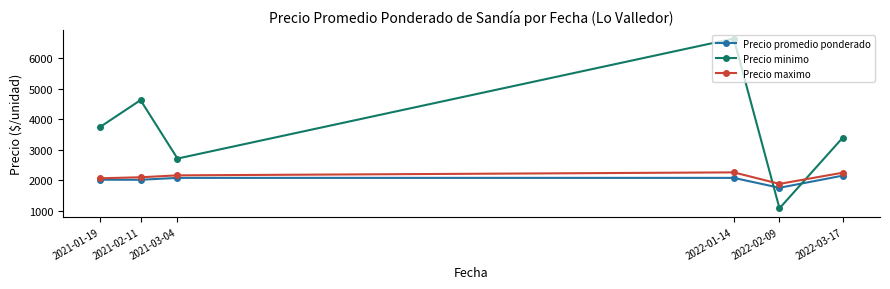

What value does the Precio promedio ponderado series have at 2021-03-04?

2079.6